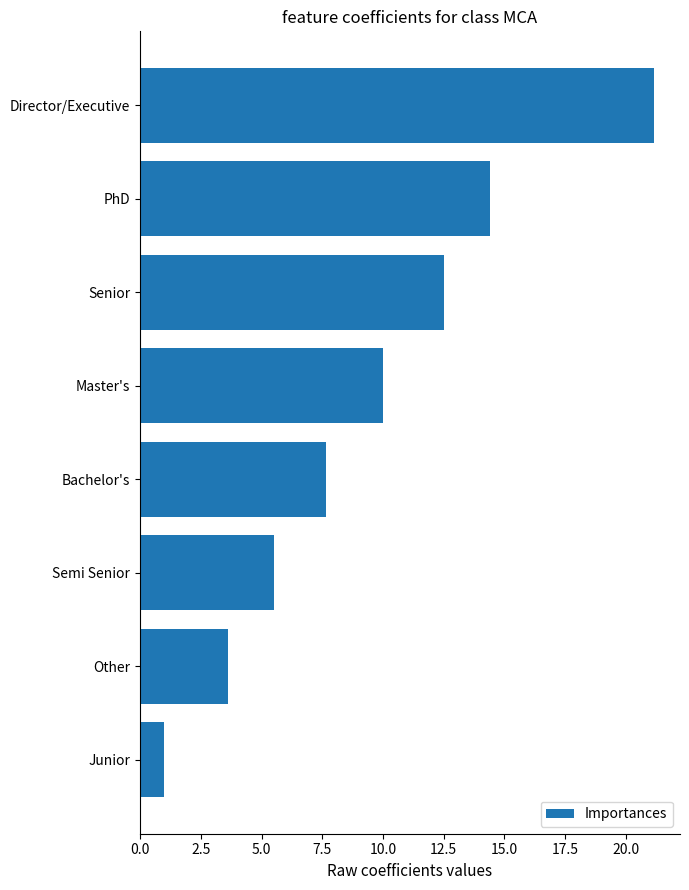

Reading bottom to top, extract all data points from this chart.

1.0	3.6	5.5	7.6	10.0	12.5	14.4	21.2